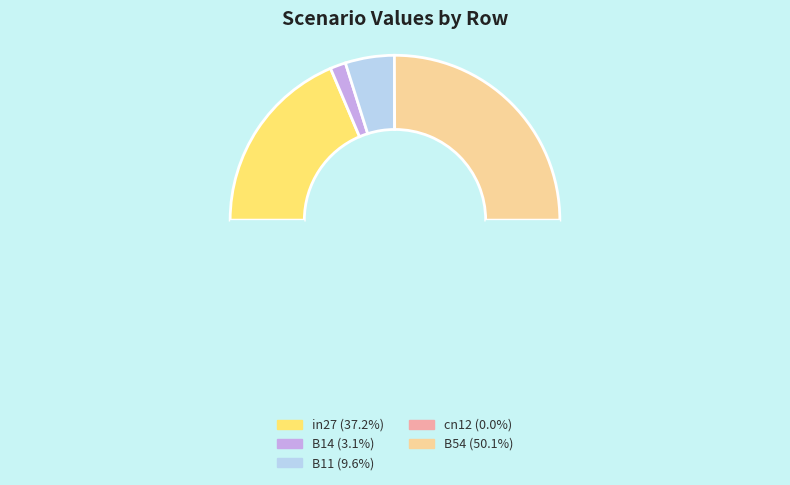

Rank the categories by value from lowest to highest.

cn12, B14, B11, in27, B54